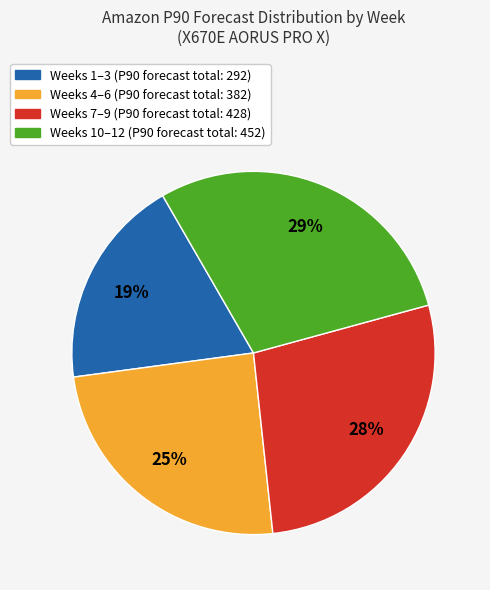

To the nearest percent, what is the difference between the largest and smallest slice percentages?

10%